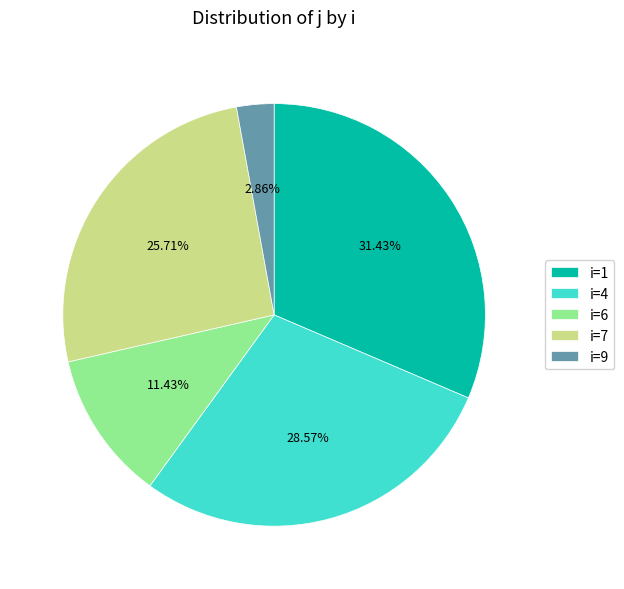

Rank the categories by value from highest to lowest.

i=1, i=4, i=7, i=6, i=9